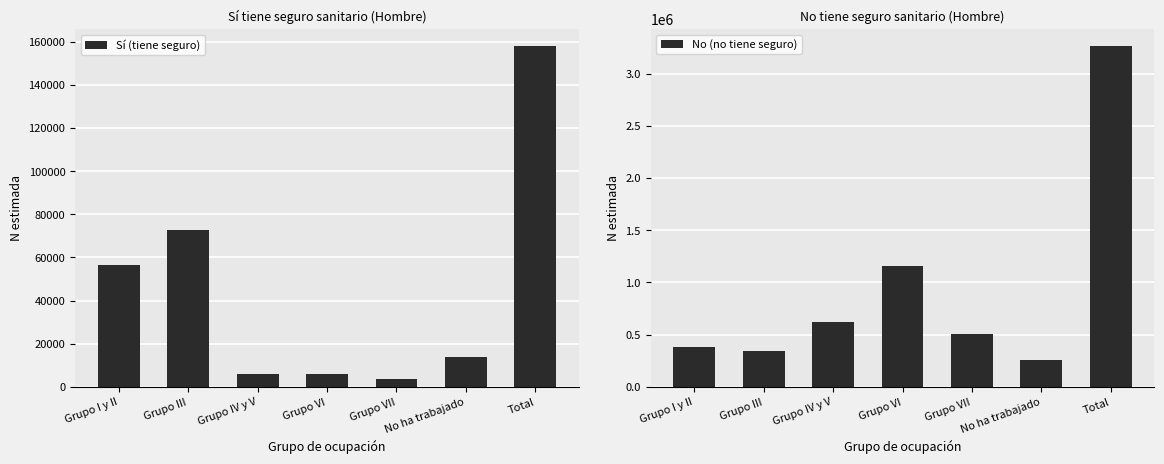

Rank the categories by Sí (tiene seguro) value from lowest to highest.

Grupo VII, Grupo VI, Grupo IV y V, No ha trabajado, Grupo I y II, Grupo III, Total